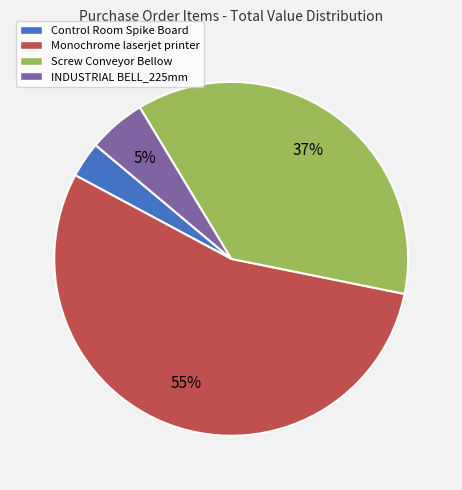

Is Monochrome laserjet printer the majority of the pie?

Yes